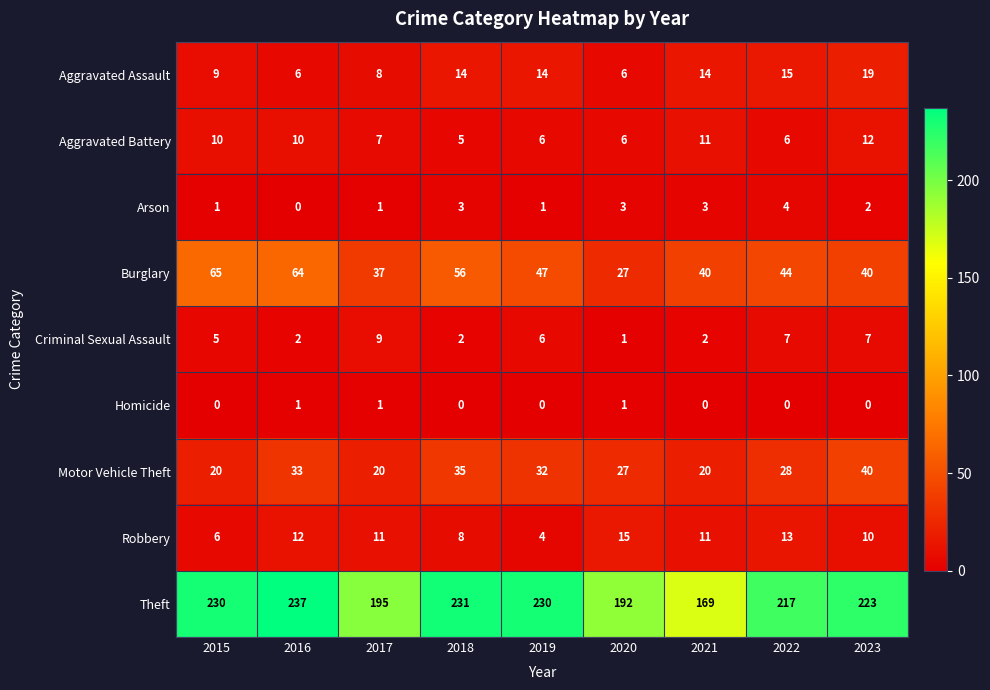

Which series has the largest range (max minus min)?

Theft